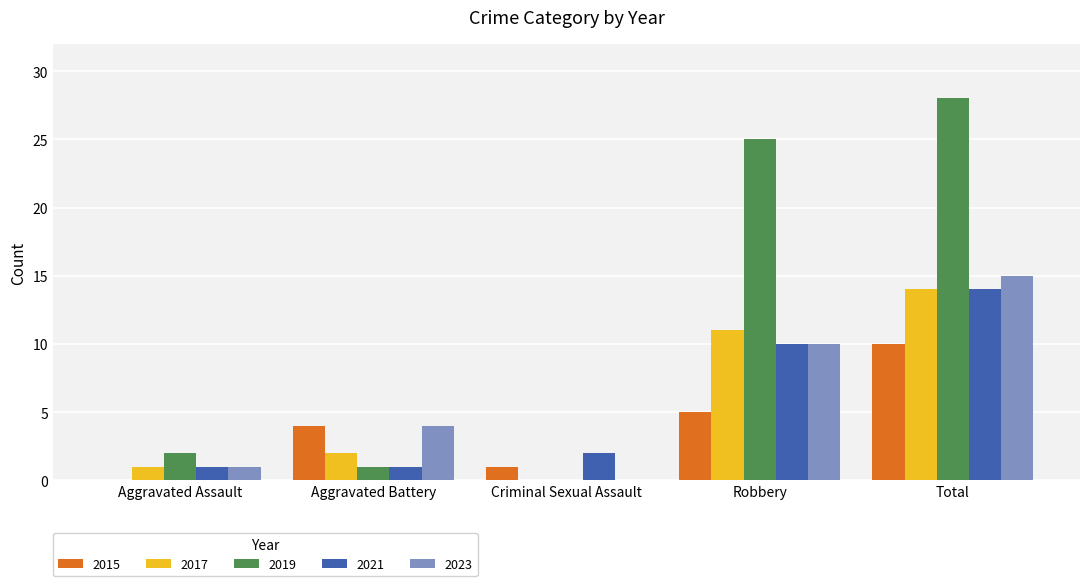

Reading left to right, extract all data points from this chart.

2015: 0	4	1	5	10
2017: 1	2	0	11	14
2019: 2	1	0	25	28
2021: 1	1	2	10	14
2023: 1	4	0	10	15